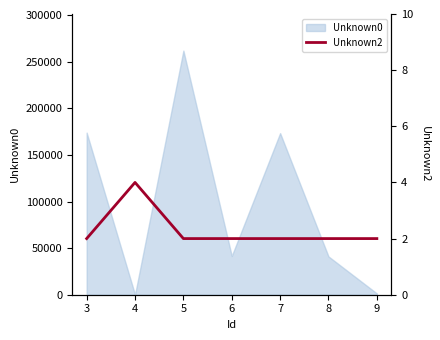

Where is the first local maximum?

4